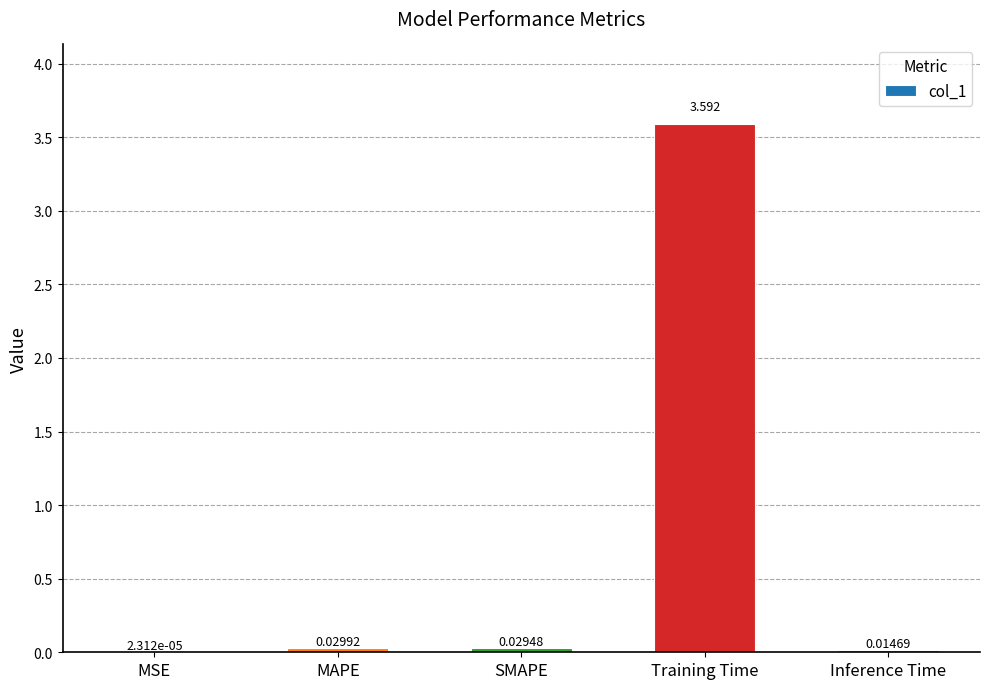

Between MSE and MAPE, which is larger?

MAPE